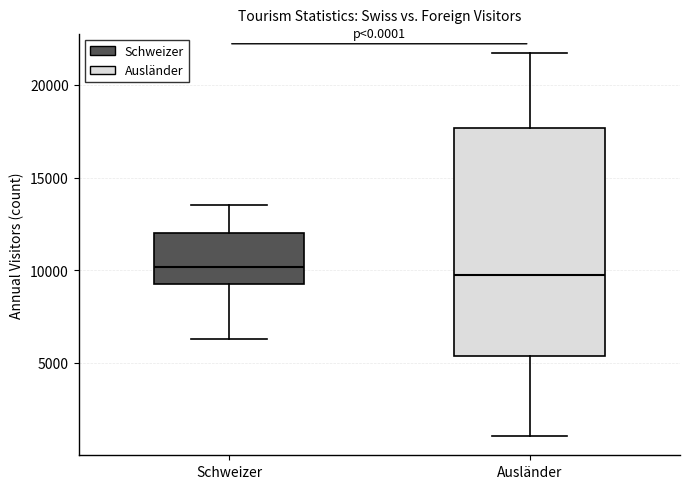

Where does the upper whisker of the box for Ausländer end on the y-axis? The values are not printed on the chart, so give them approximately, as read against the axis.

21500